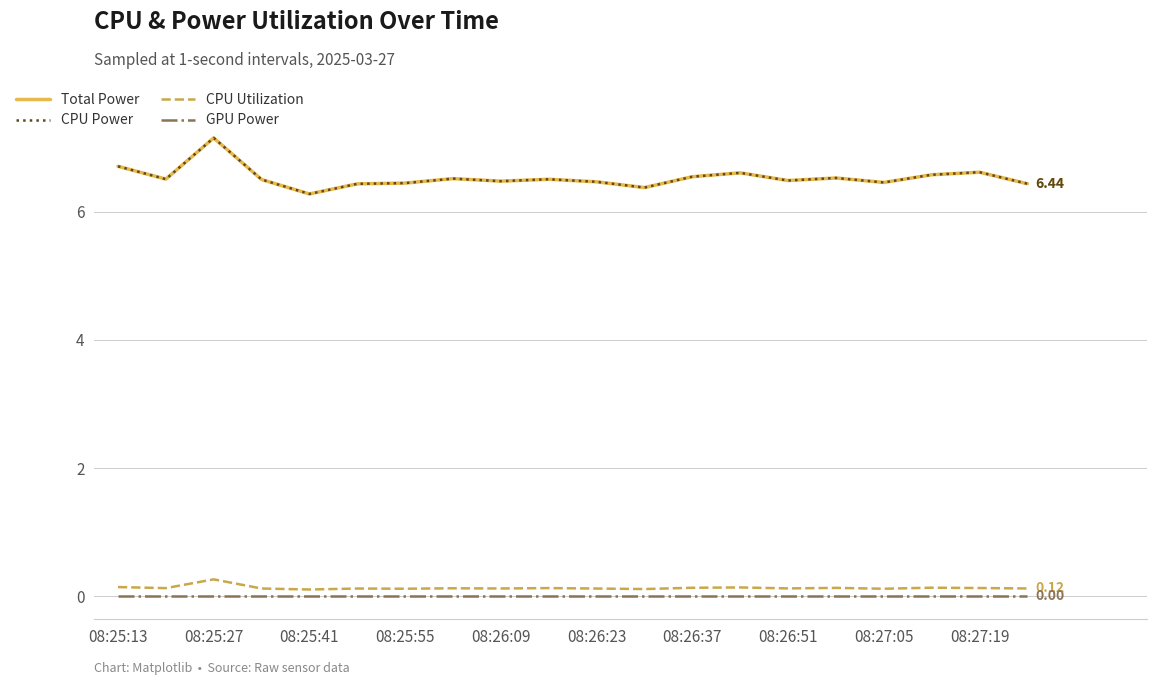

True or false: CPU Power and GPU Power intersect in this chart.

False